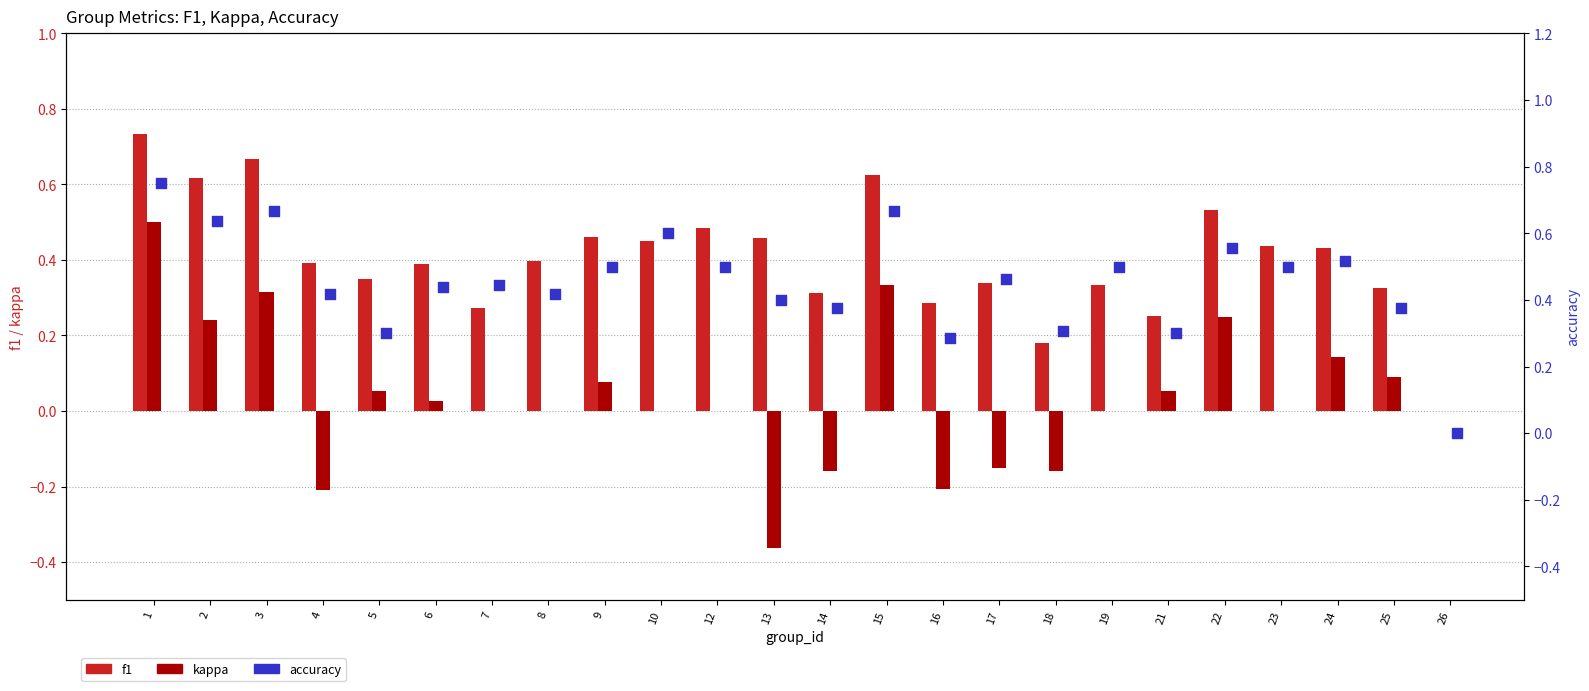

Which series has the largest total across all categories?

accuracy